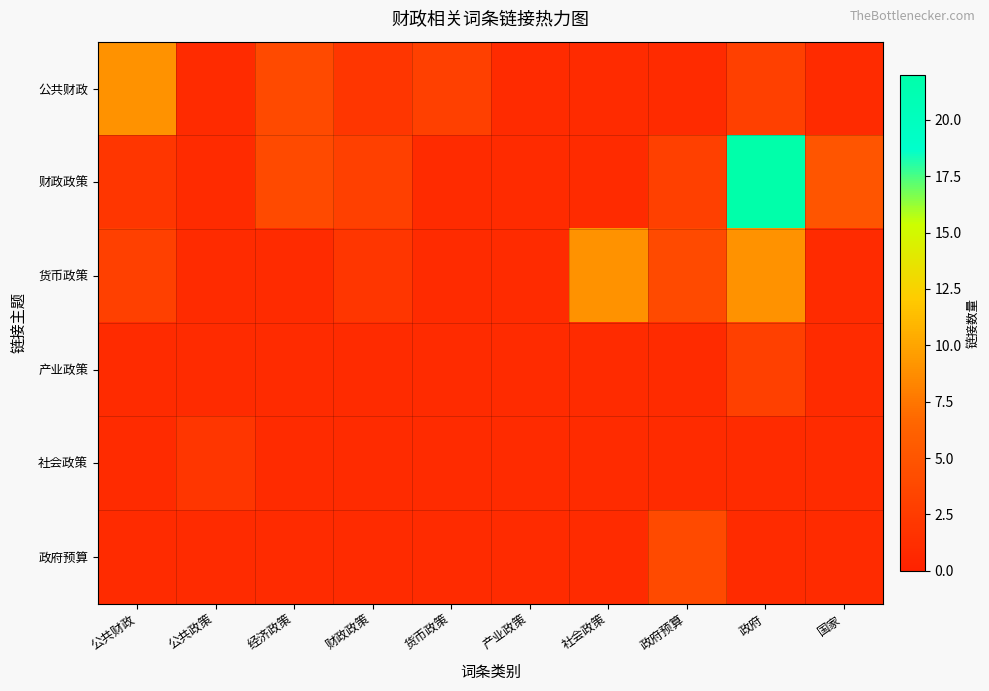

What is the spread (max minus min) of values at 社会政策?

8